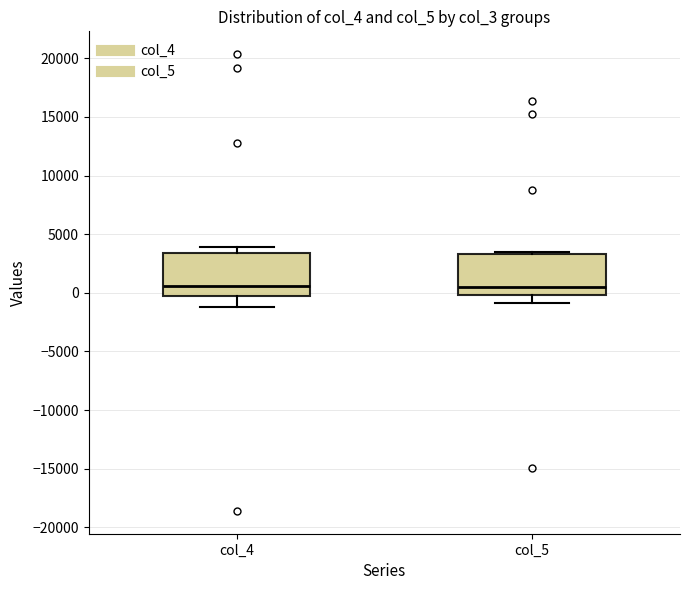

Where does the upper whisker of the box for col_4 end on the y-axis? The values are not printed on the chart, so give them approximately, as read against the axis.

4000